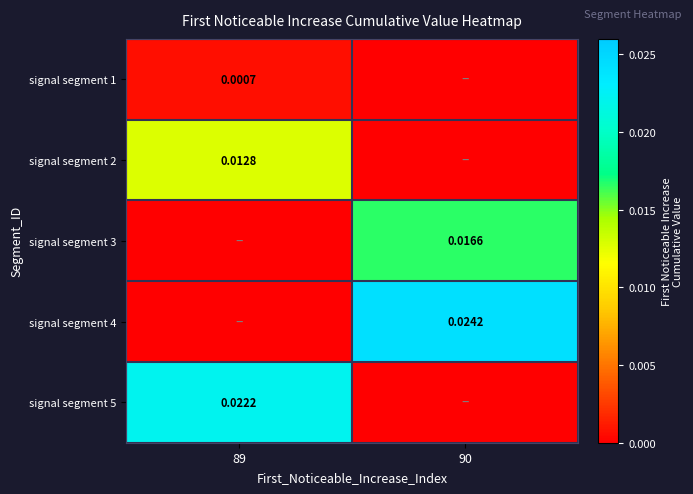

True or false: signal segment 2 has a value of -0.0 at 90.

False